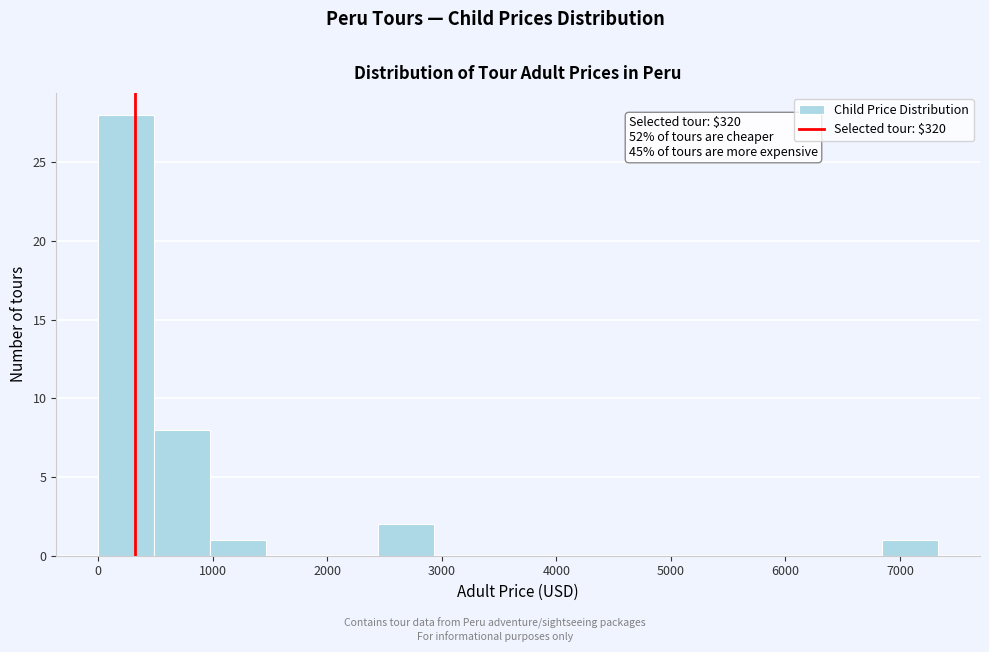

Over which range of the x-axis is the bar tallest?

0 to 500